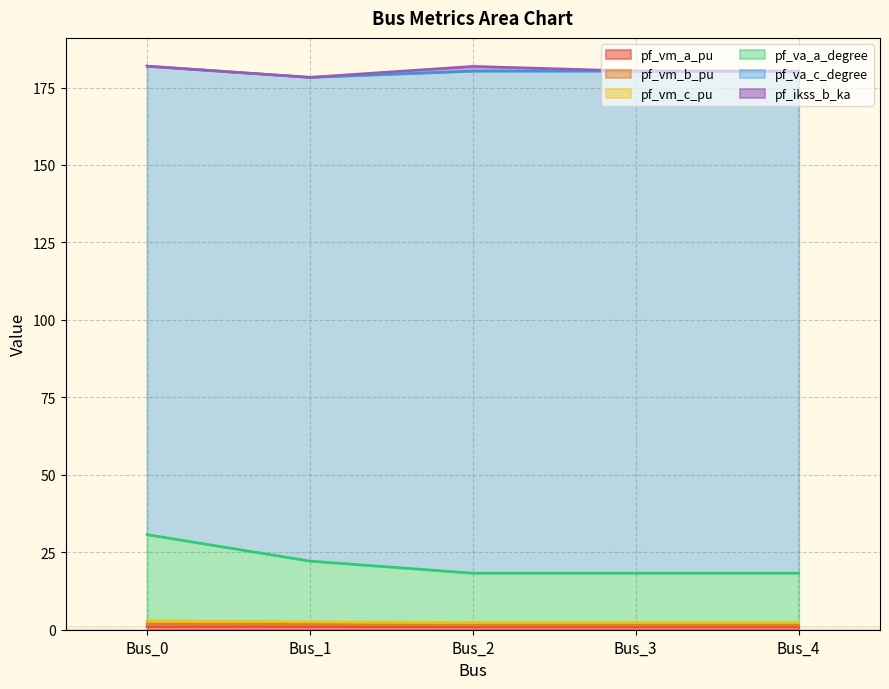

Where is the first local maximum for pf_vm_a_pu?

Bus_1